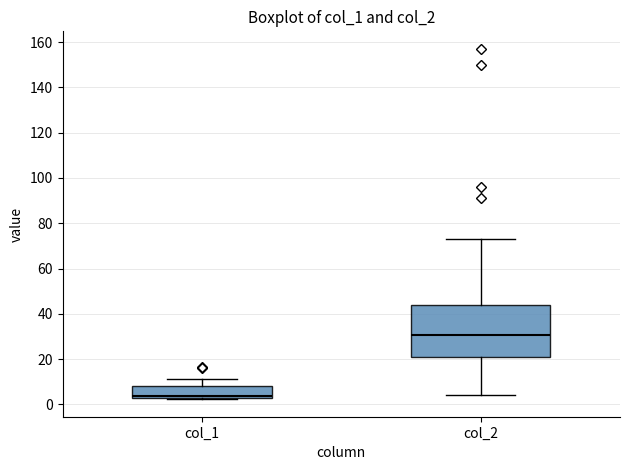

Where does the median line of the box for col_1 sit on the y-axis? The values are not printed on the chart, so give them approximately, as read against the axis.

4